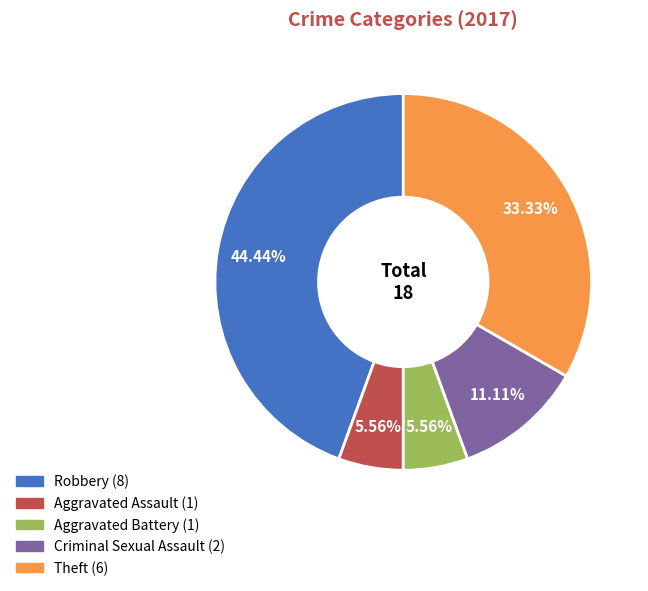

What is the largest slice in the pie chart?

Robbery